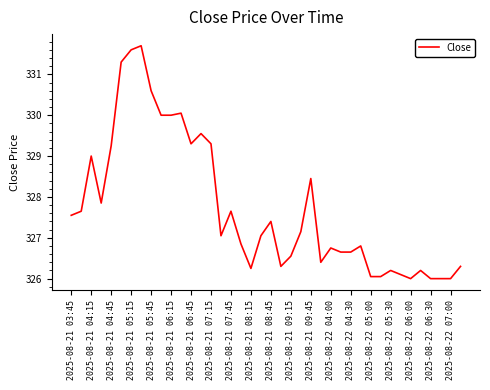

What is the difference between the maximum and minimum values?

5.7